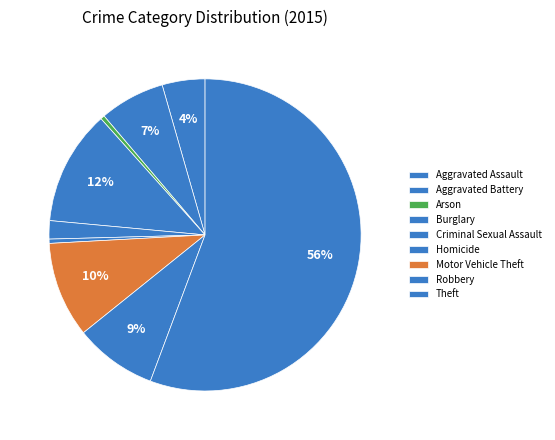

True or false: Robbery accounts for 9% of the total.

True